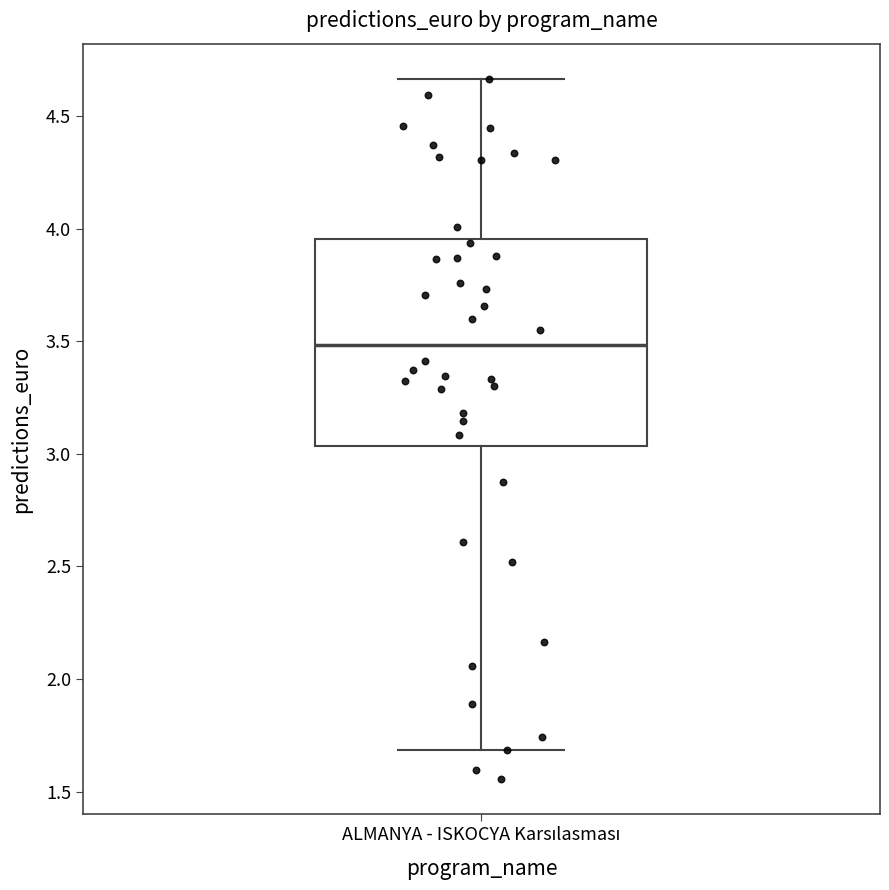

Where is the lower edge of the box for ALMANYA - ISKOCYA Karsılasması on the y-axis? The values are not printed on the chart, so give them approximately, as read against the axis.

3.05